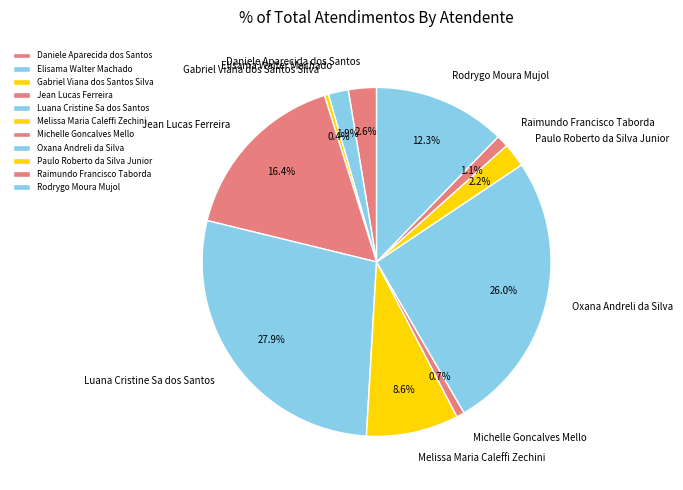

Between Daniele Aparecida dos Santos and Raimundo Francisco Taborda, which is larger?

Daniele Aparecida dos Santos